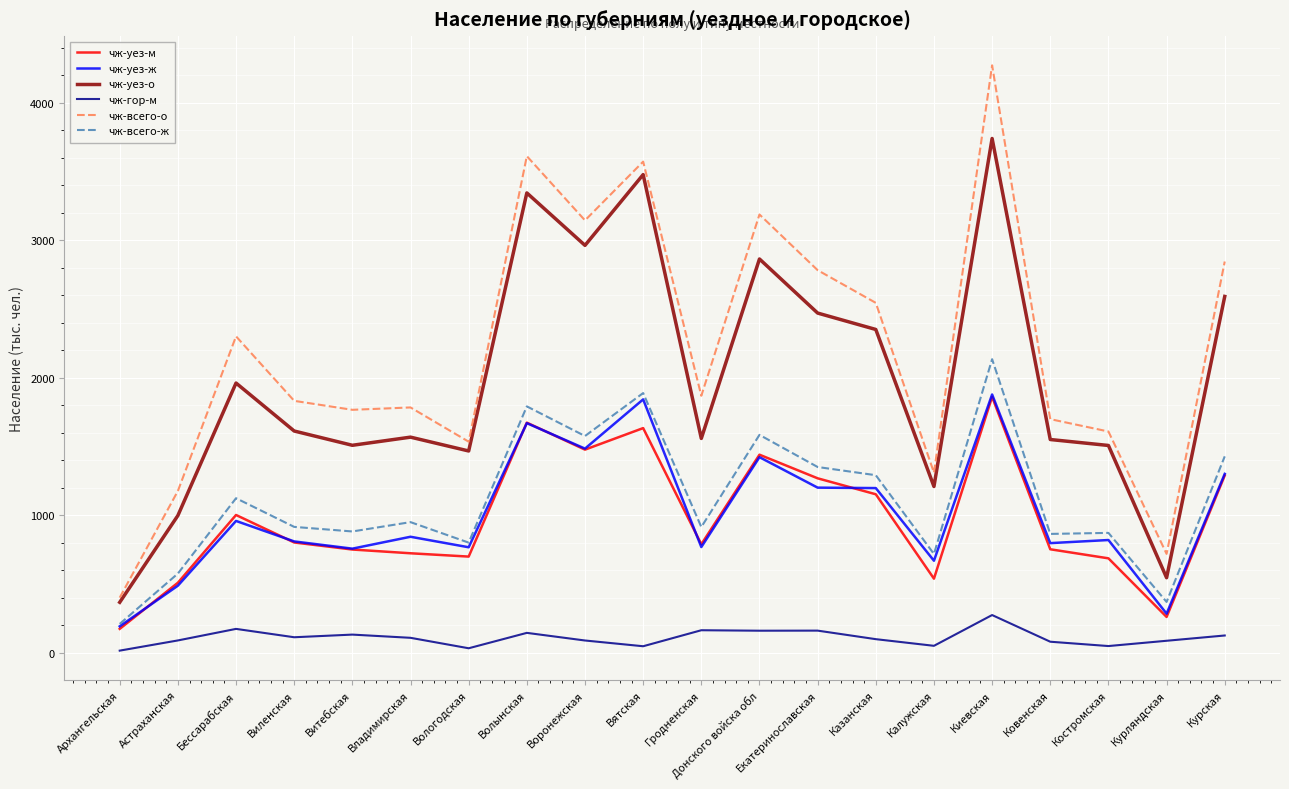

Is this an area chart (filled region under the line)?

No